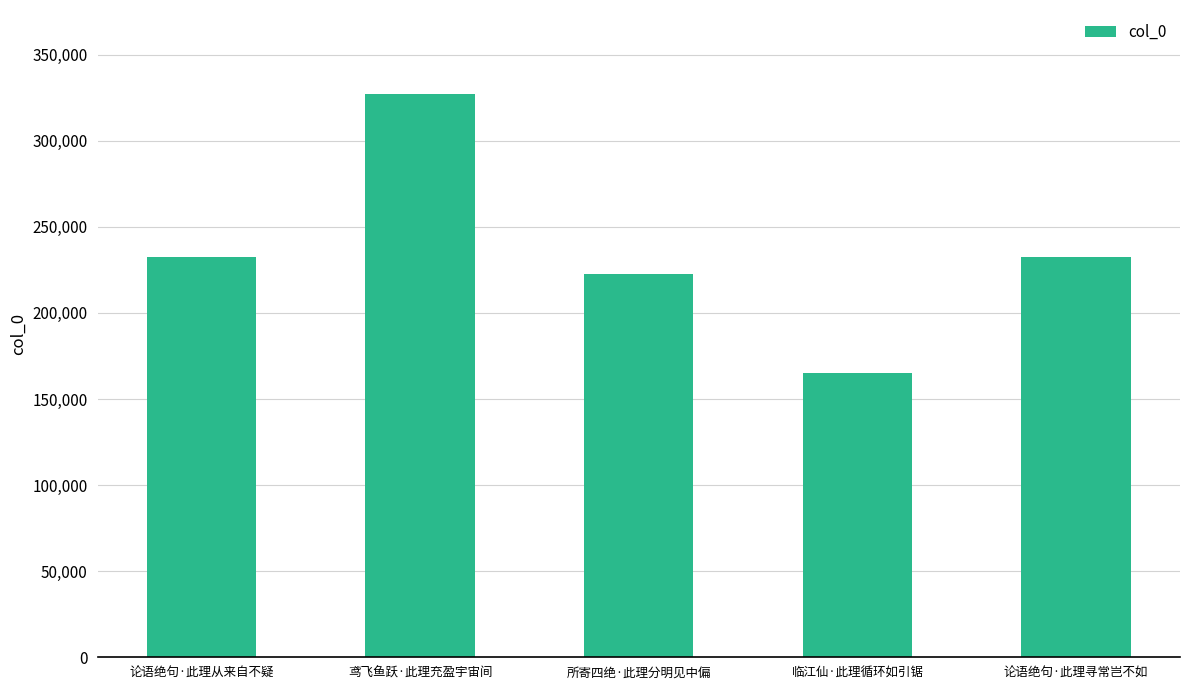

What is the approximate value at 鸢飞鱼跃·此理充盈宇宙间, to the nearest 10?

326910